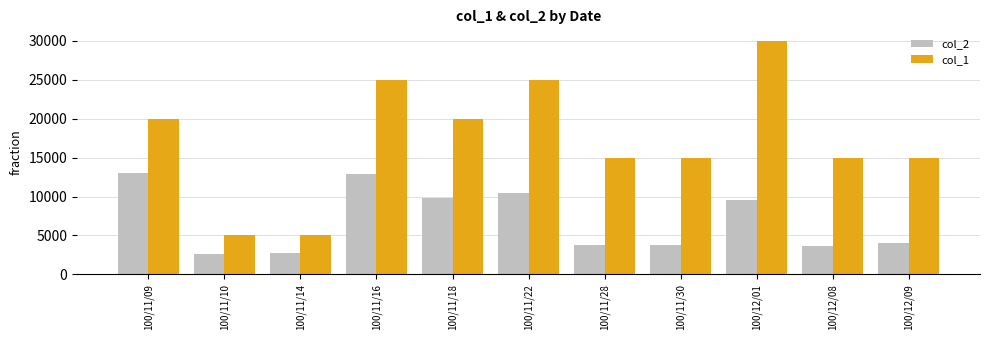

At which category is the sum across all series the highest?

100/12/01